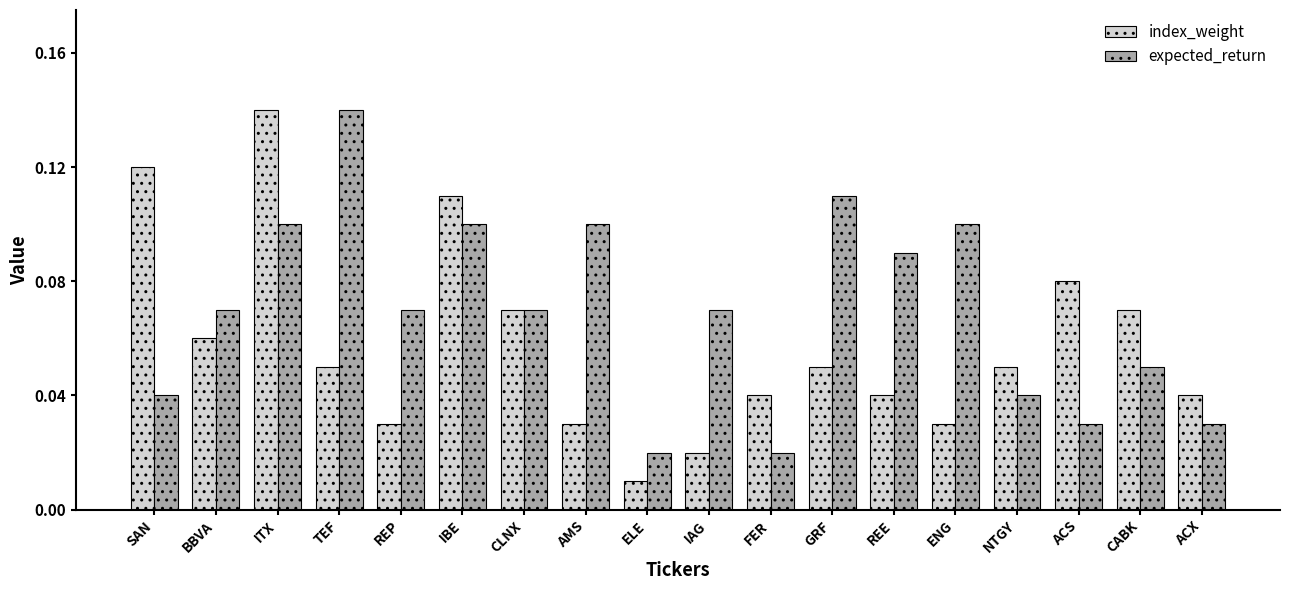

What are all the series names shown in the legend?

index_weight, expected_return